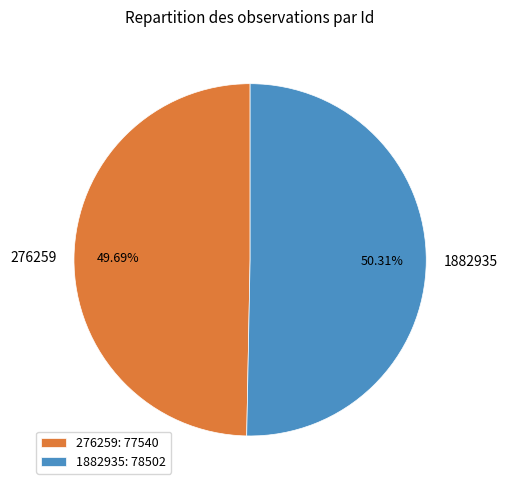

Rank the categories by value from lowest to highest.

276259, 1882935